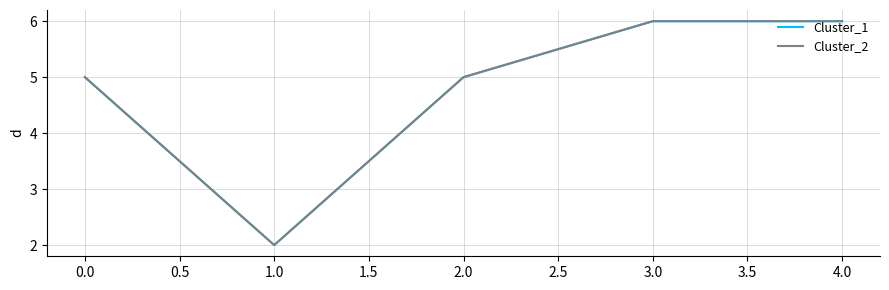

What is the difference between the maximum and minimum values in the Cluster_1 series?

4